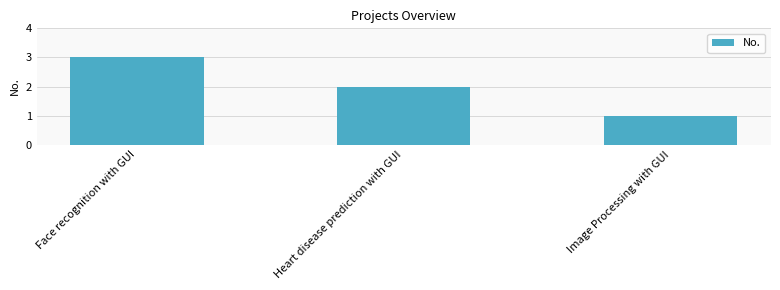

What is the sum of the values at Heart disease prediction with GUI and Image Processing with GUI?

3